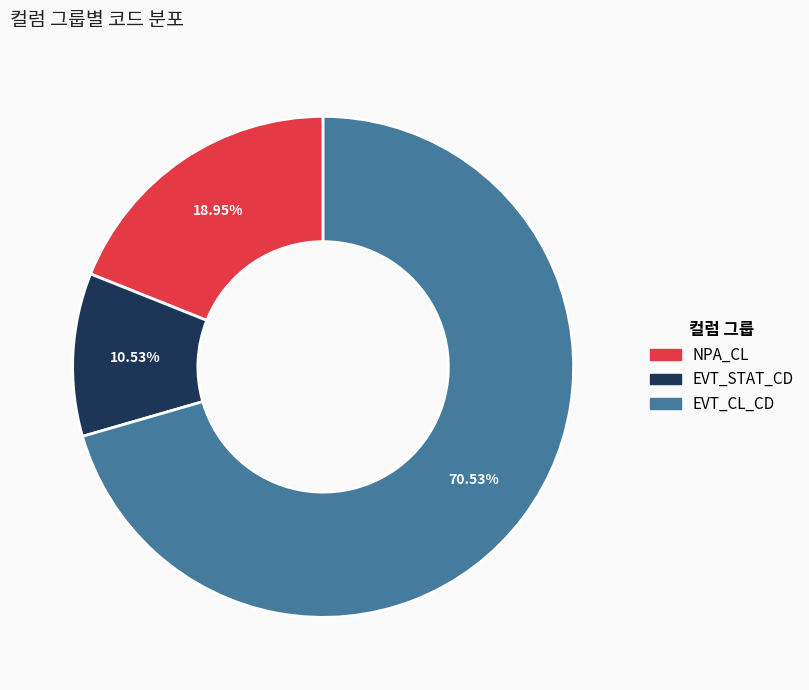

What is the ratio of the value at NPA_CL to the value at EVT_CL_CD?

0.3